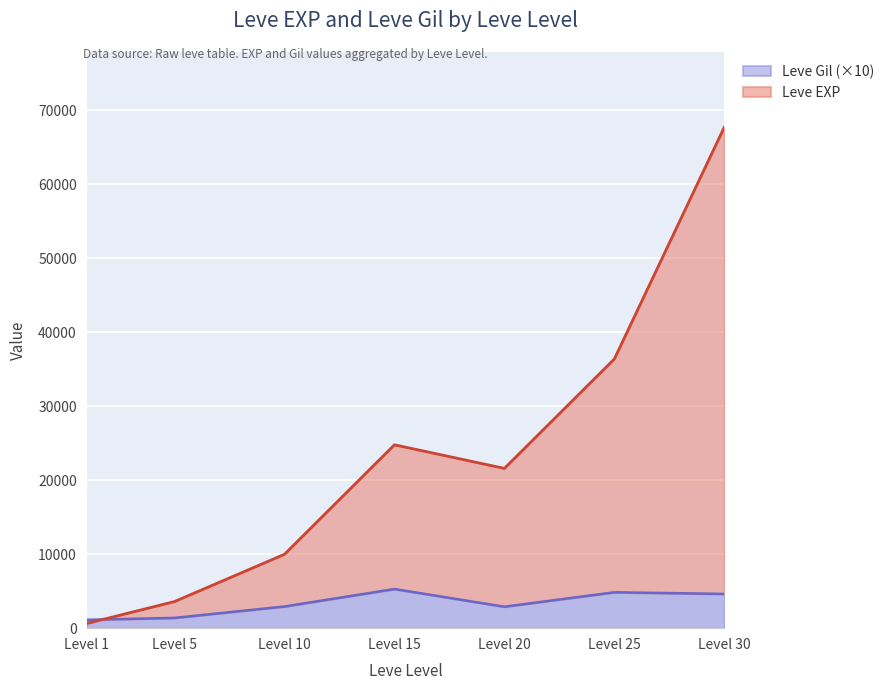

At which category does Leve Gil reach its first local peak?

Level 15